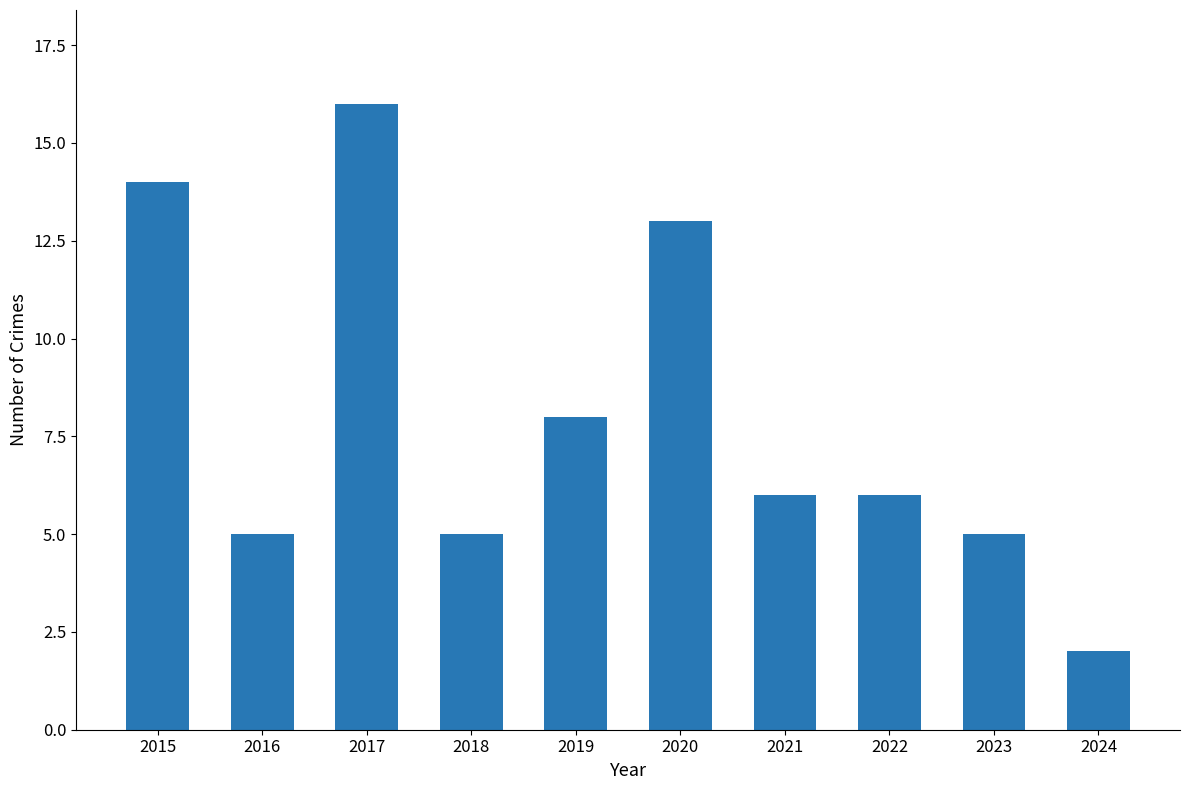

At which category does the chart reach its minimum across all series?

2024